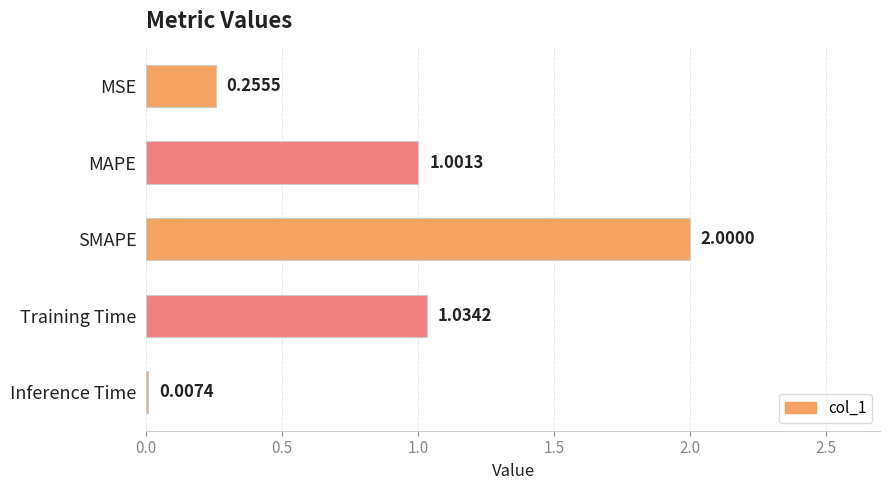

Count the number of categories in the chart.

5